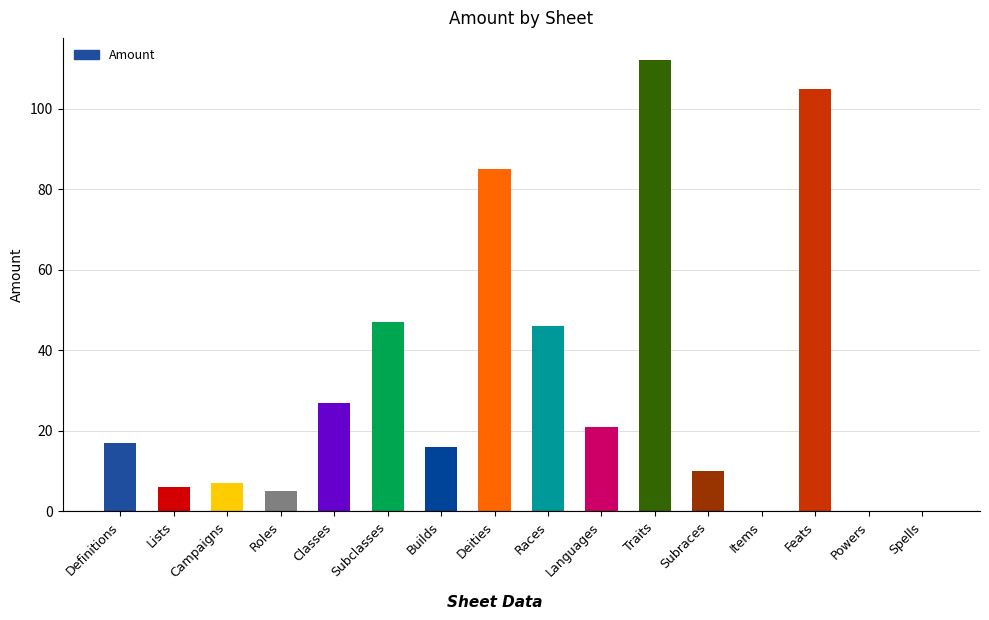

The value at Deities is 31. True or false?

False